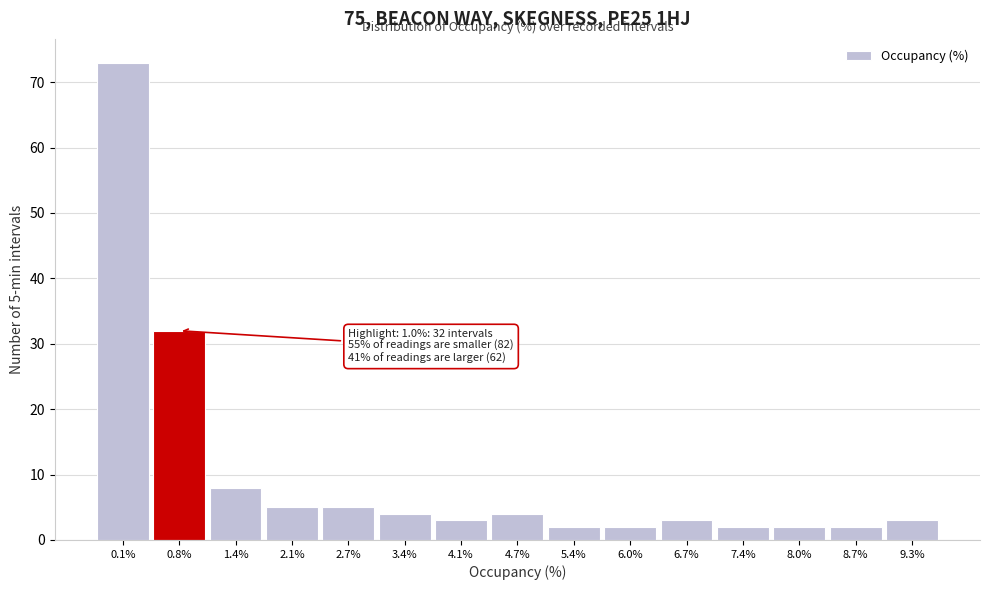

Reading left to right, transcribe all the data shown in this chart.

0.1%=73	0.8%=32	1.4%=8	2.1%=5	2.7%=5	3.4%=4	4.1%=3	4.7%=4	5.4%=2	6.0%=2	6.7%=3	7.4%=2	8.0%=2	8.7%=2	9.3%=3